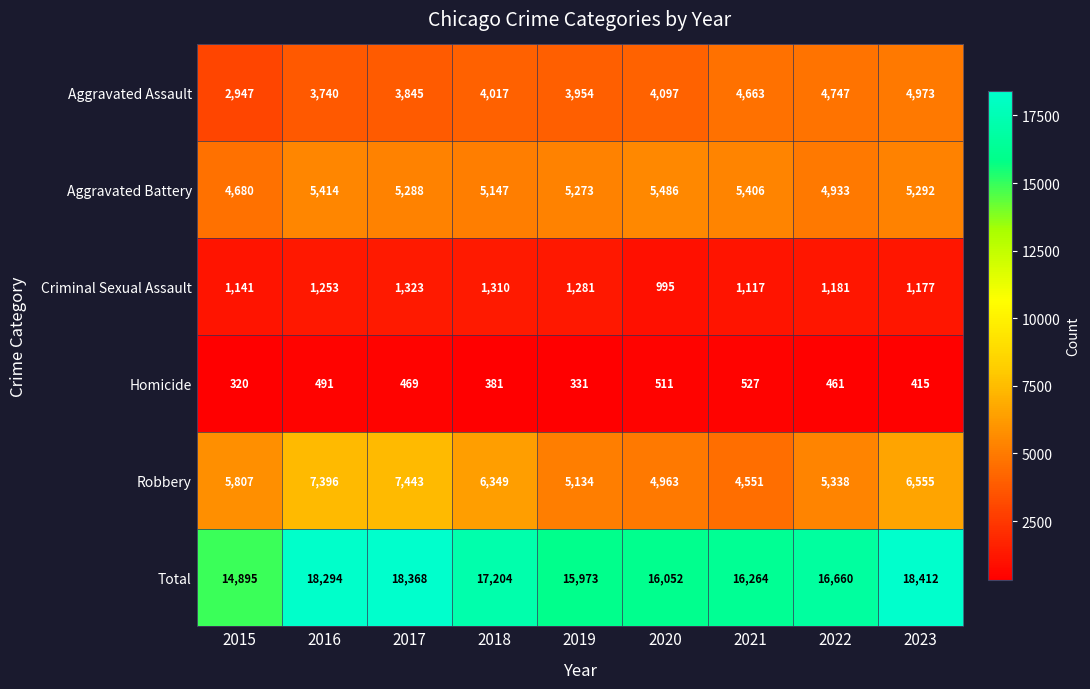

What is the sum of all Homicide values?

3906